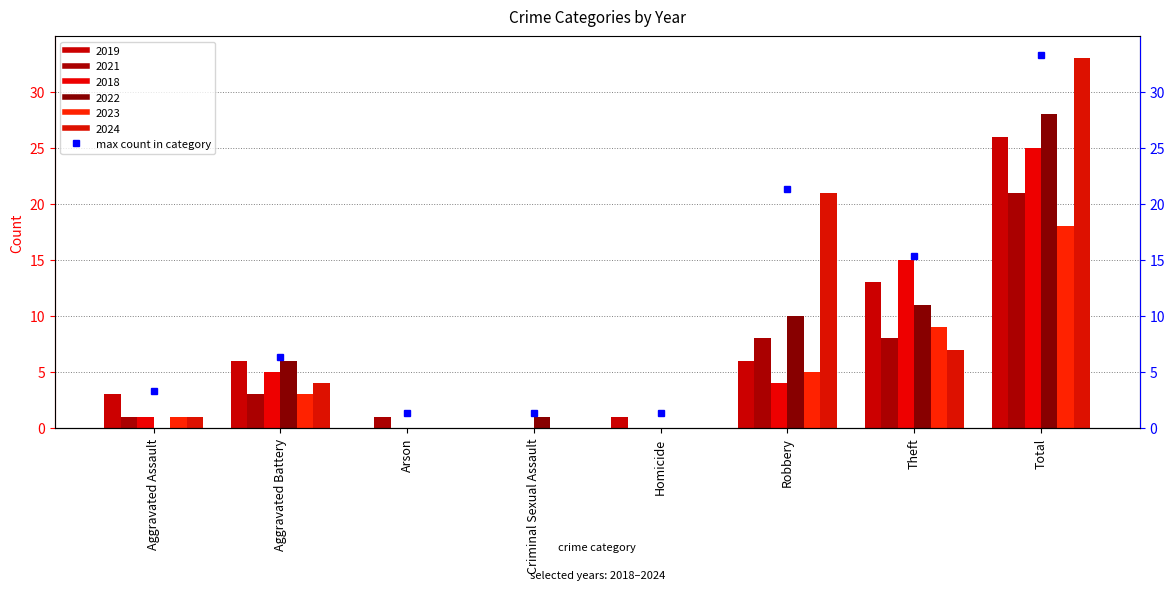

Which category has the highest value across all series?

Total